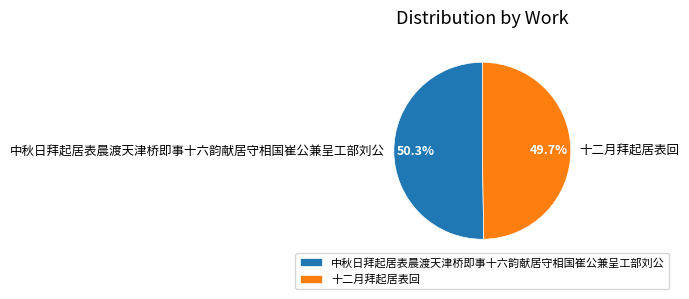

To the nearest percent, what is the average slice percentage?

50%